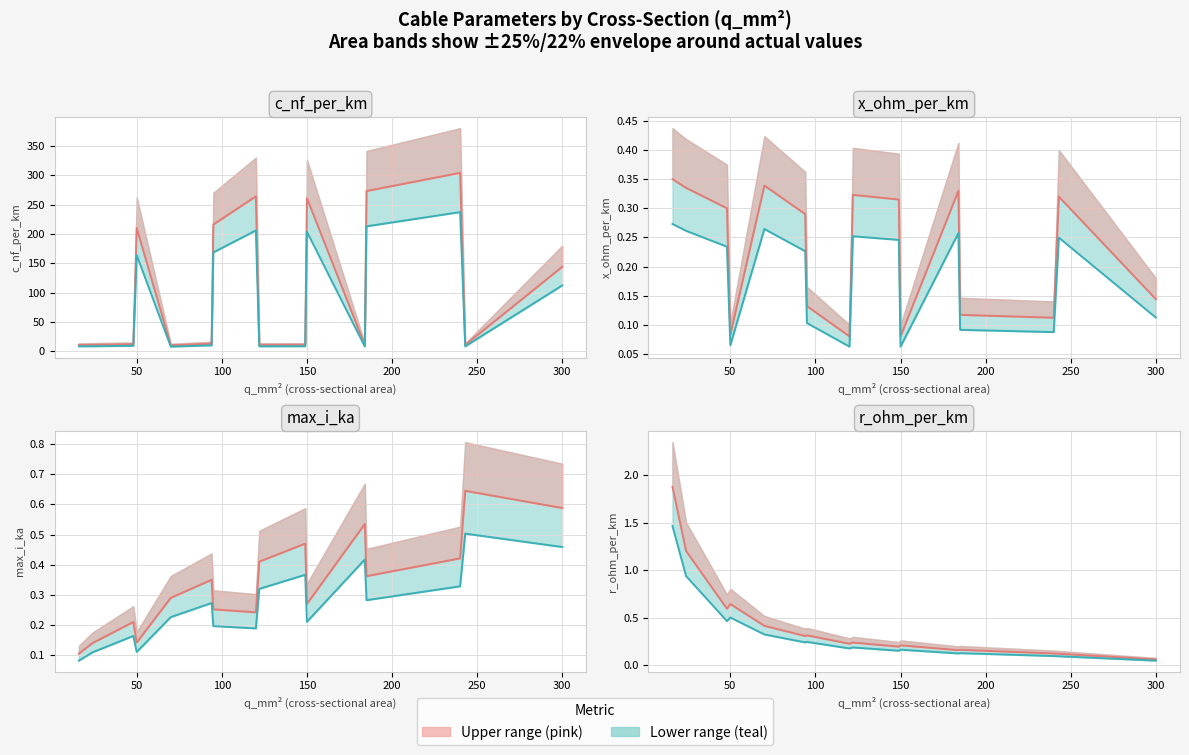

At how many categories does at least one series exceed 211?

5